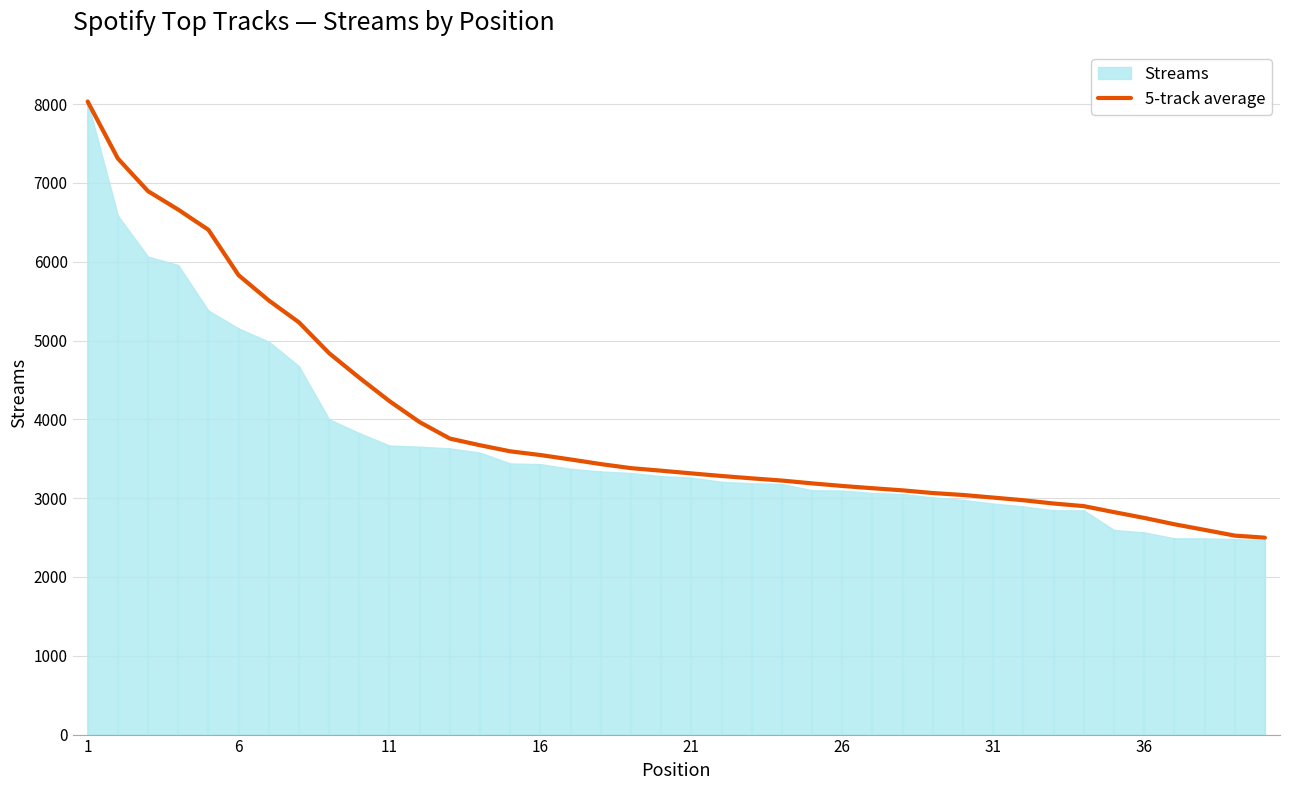

What is the highest value of the 5-track average series?

8034.0